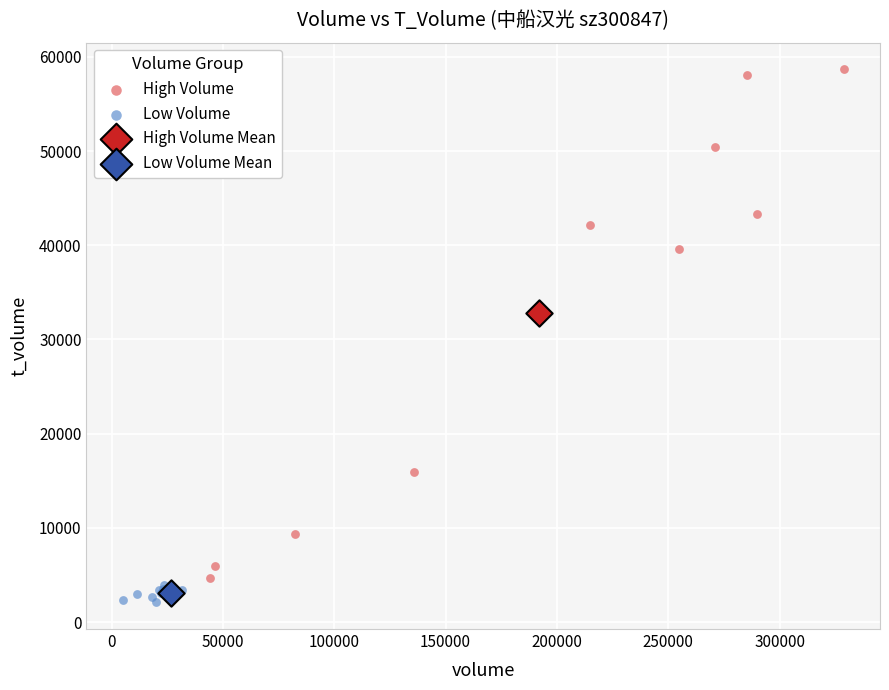

Which series reaches the minimum Y coordinate?

Low Volume